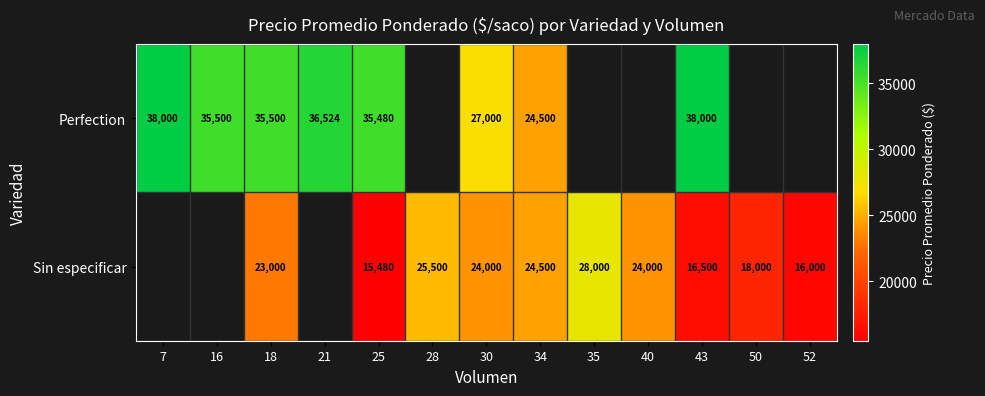

At which category is the sum across all series the highest?

18